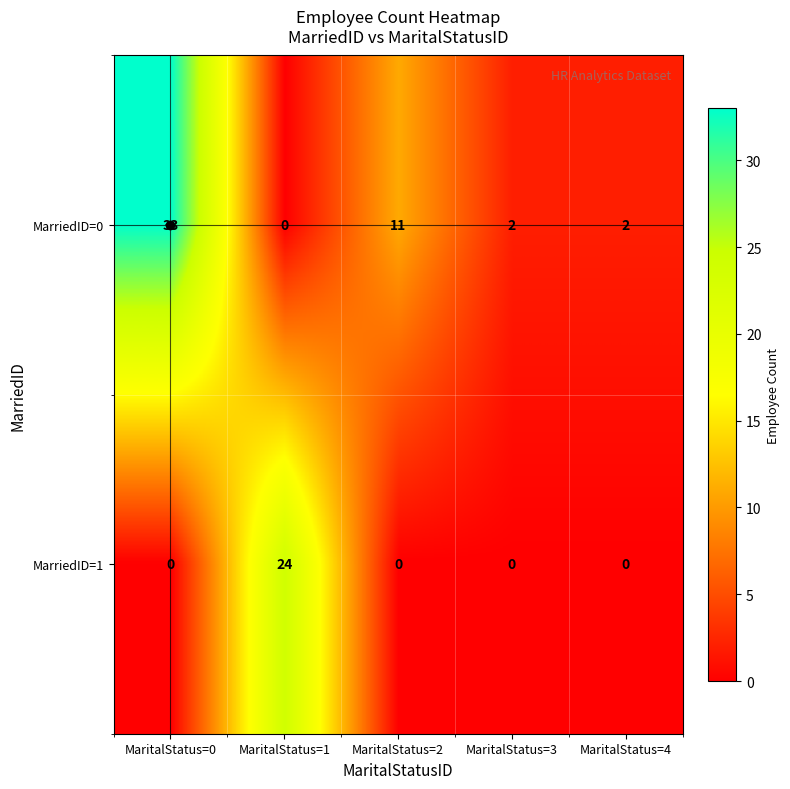

Which series has the largest range (max minus min)?

MarriedID=0